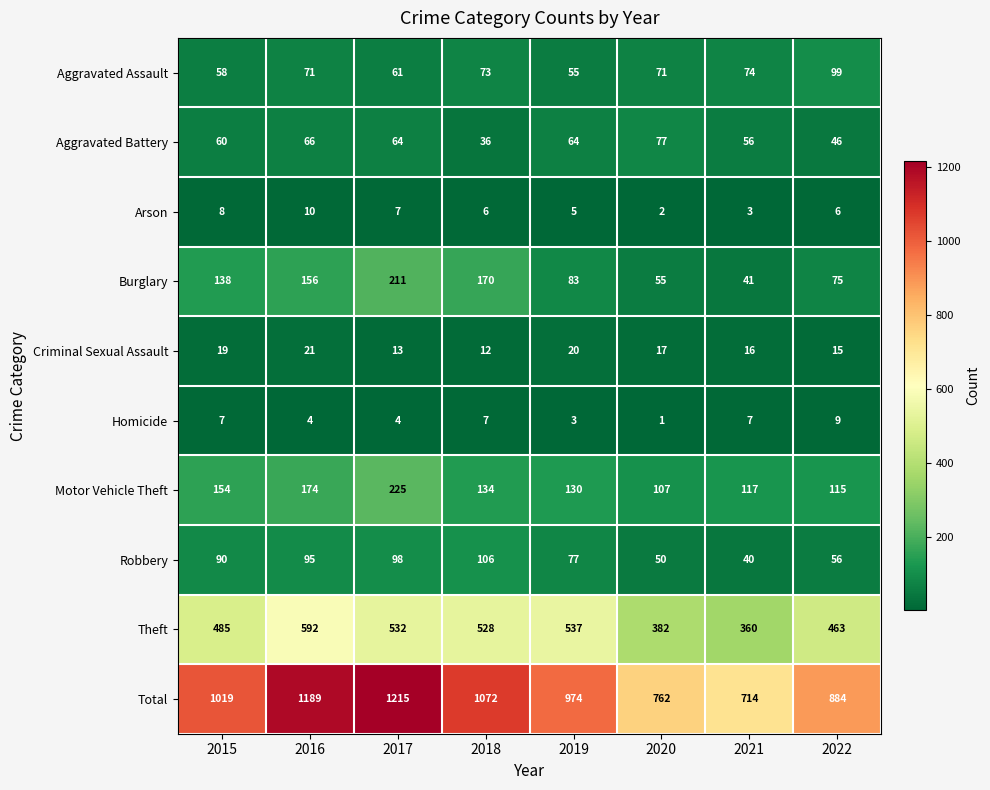

Which series changed the most between 2016 and 2018?

Total